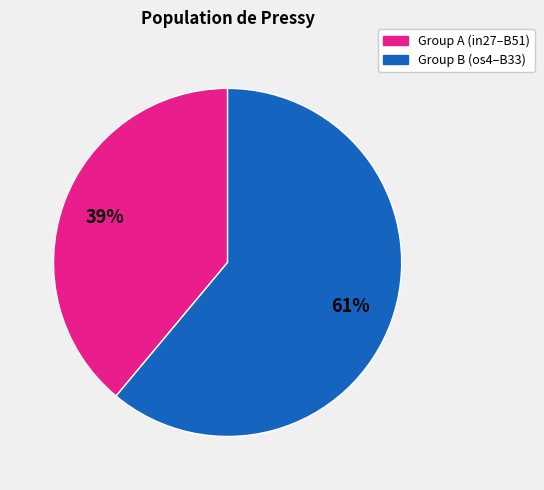

Does any single category account for the majority?

Yes